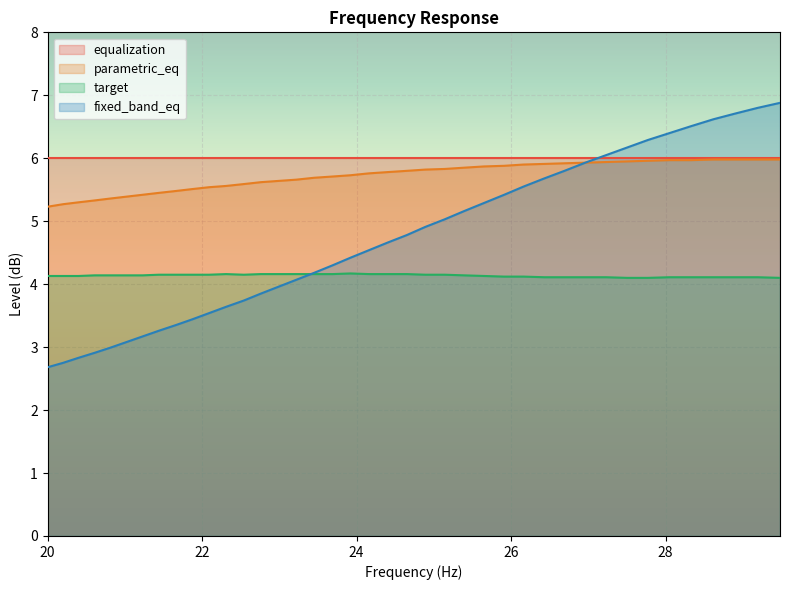

What is the minimum value shown in the chart?

2.7